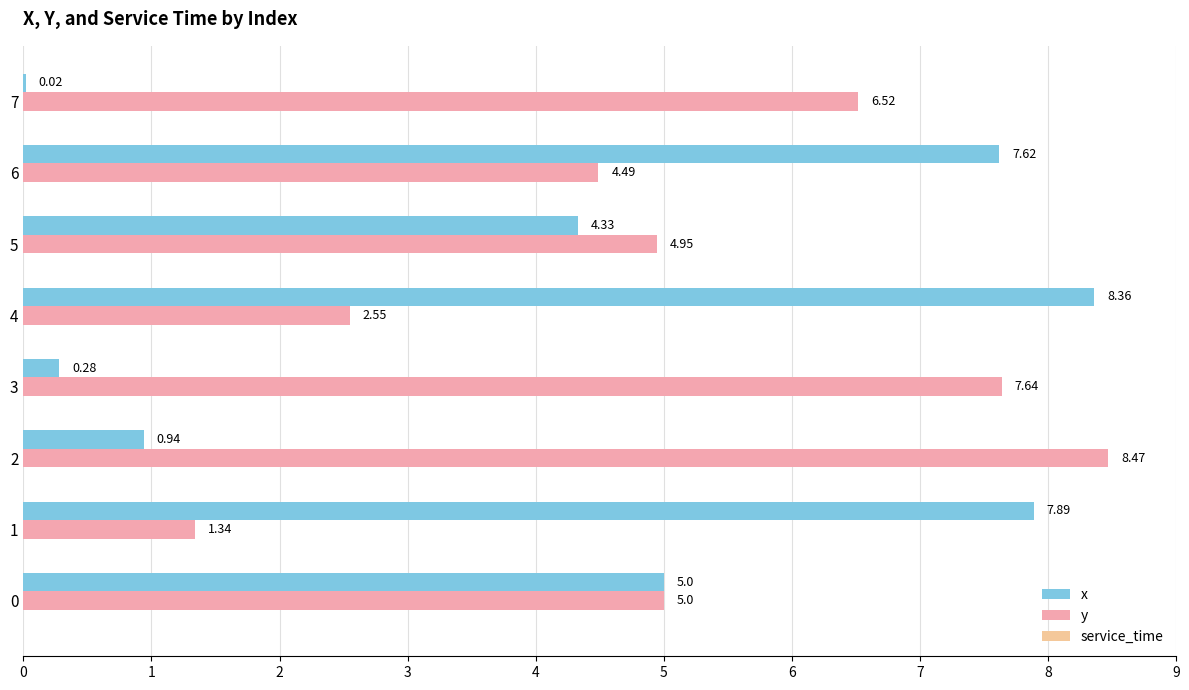

What is the difference between the x values at 0 and 4?

3.4